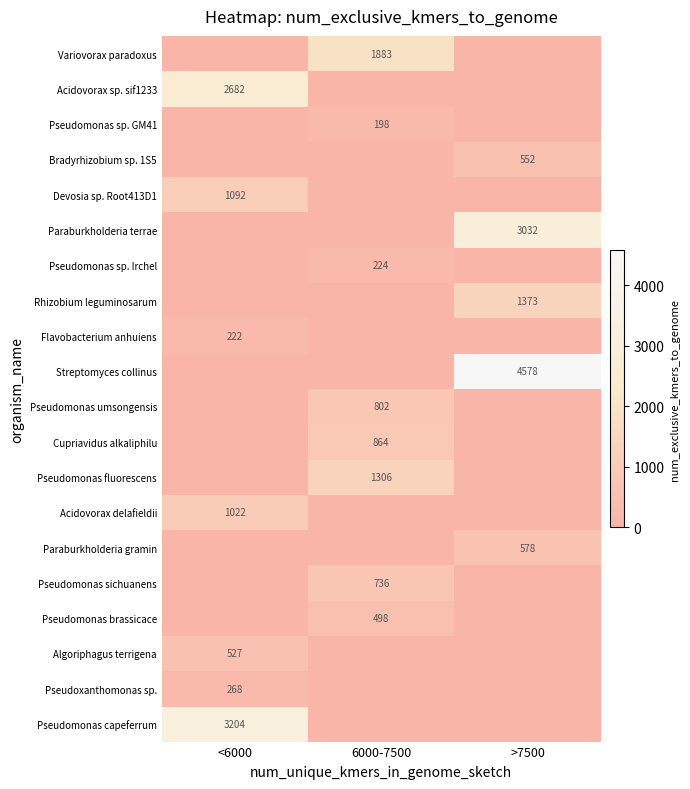

What is the sum of the Pseudomonas capeferrum values at >7500 and <6000?

3204